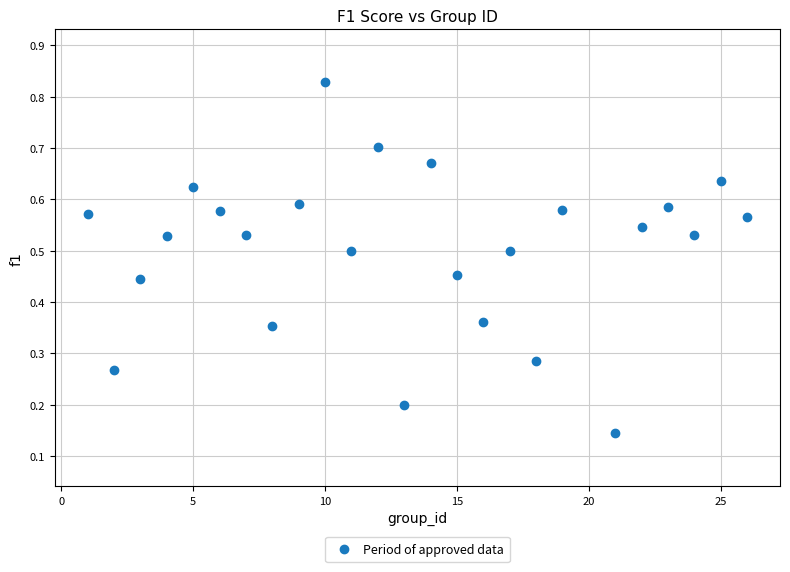

What is the range of X values (max minus min)?

25.0